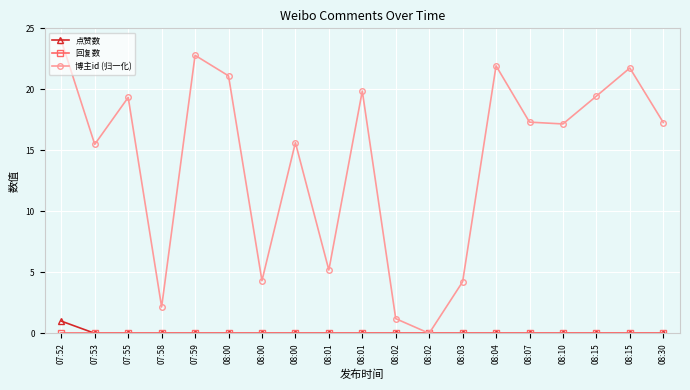

True or false: 点赞数 has more than 0 points higher than both neighbors.

False